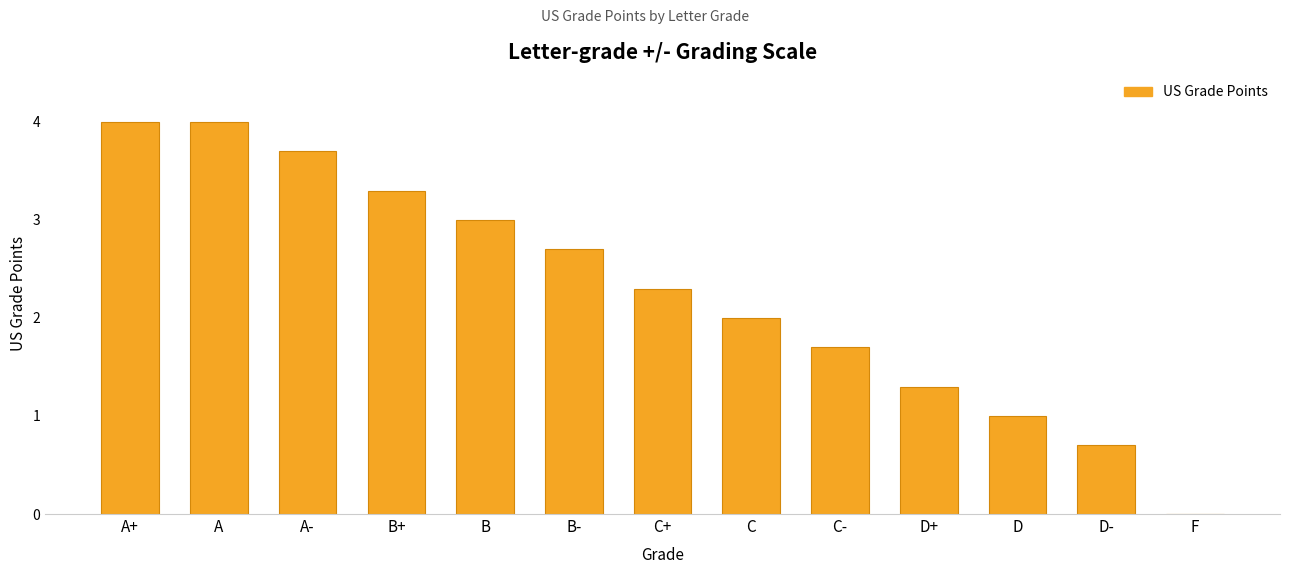

Which has a higher value, B- or A?

A